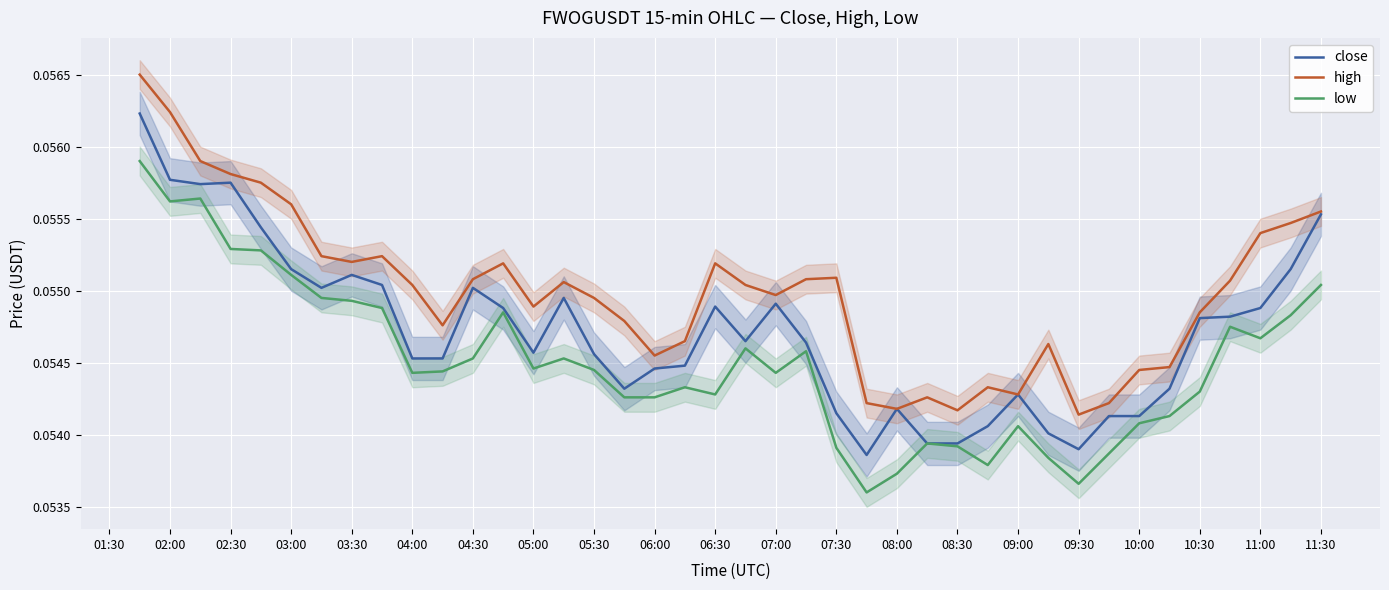

Is the value of high at 06:00 greater than the value of low at 10:00?

Yes